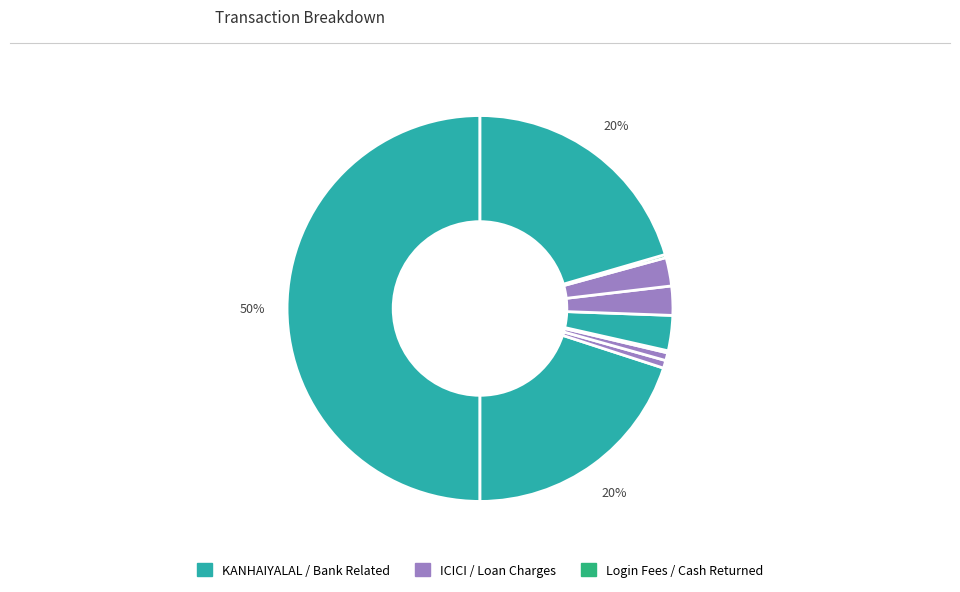

Is there a majority slice in this chart?

No